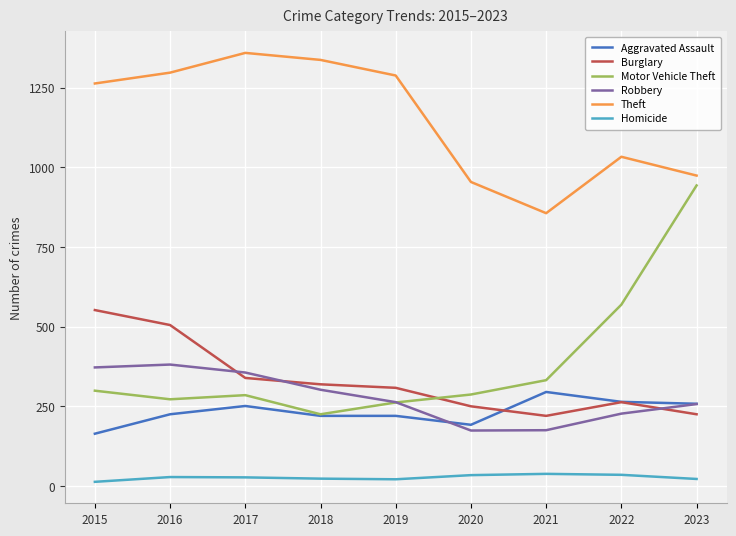

What is the maximum value for Robbery?

381